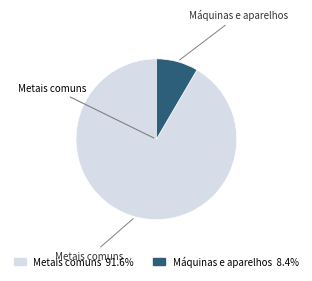

Does any single category account for the majority?

Yes